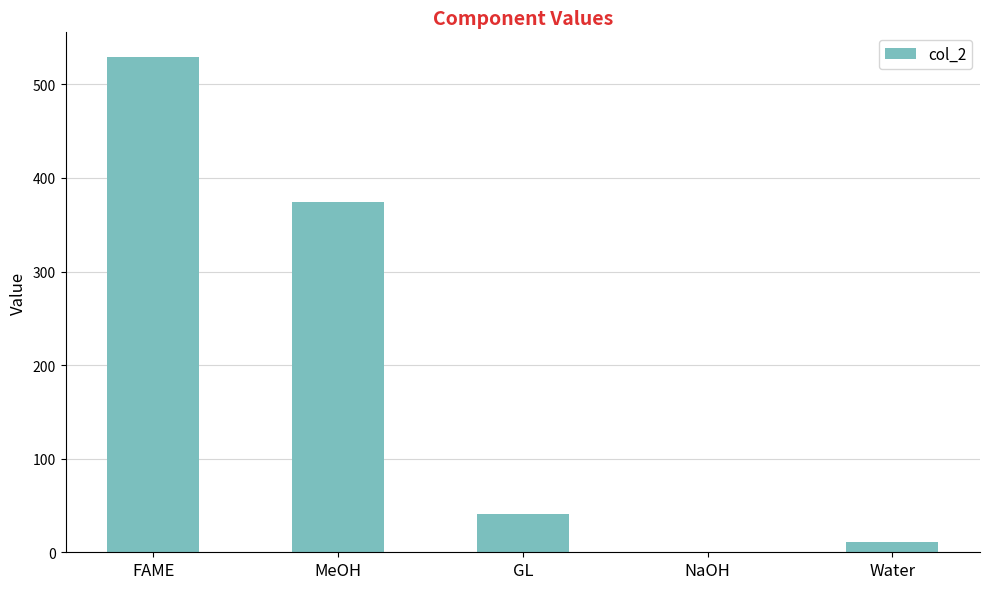

Which label corresponds to the largest value in the chart?

FAME